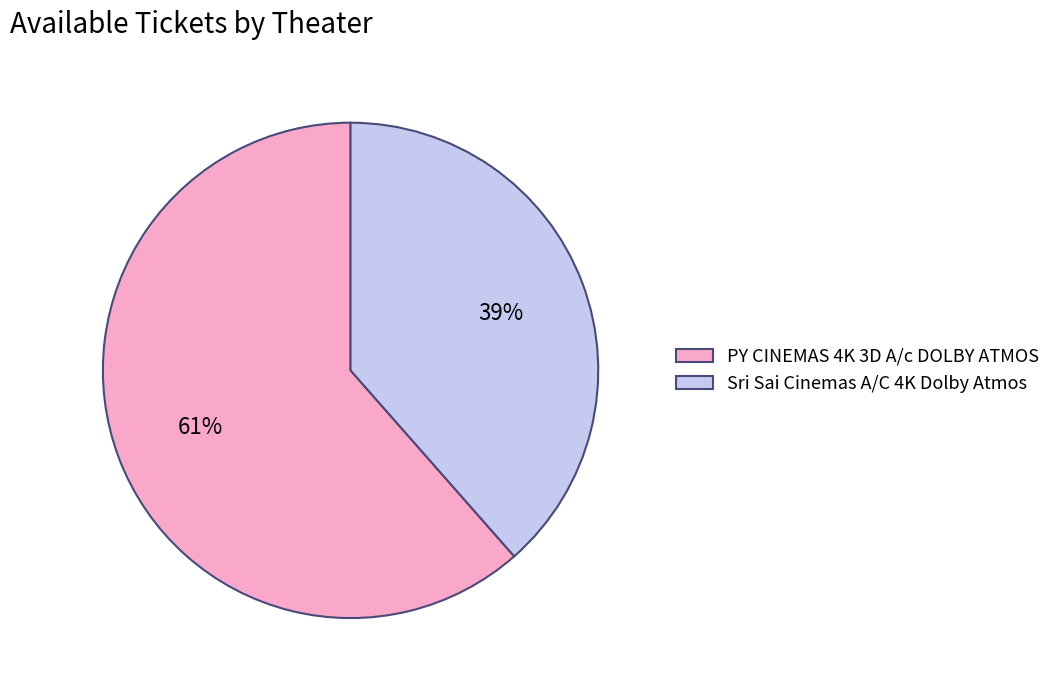

Which has a higher value, Sri Sai Cinemas A/C 4K Dolby Atmos or PY CINEMAS 4K 3D A/c DOLBY ATMOS?

PY CINEMAS 4K 3D A/c DOLBY ATMOS